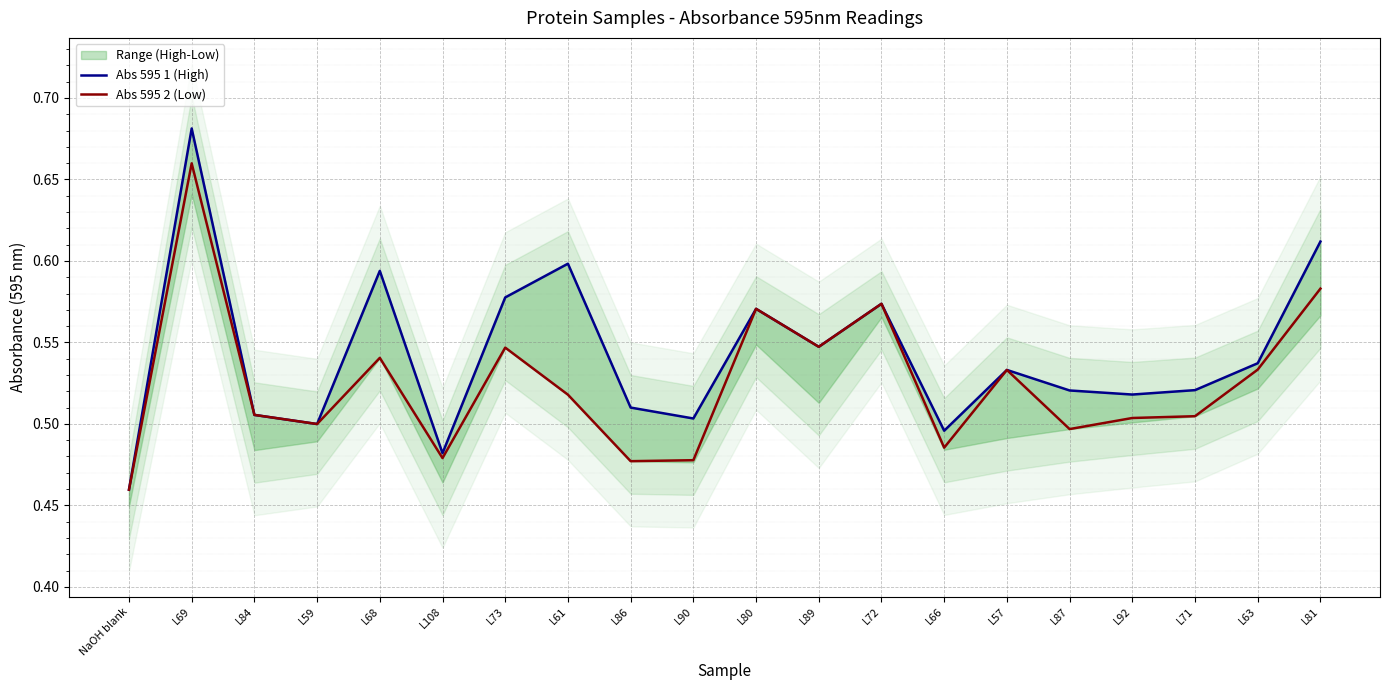

How many interior local peaks does the Abs 595 1 (High) series have?

6